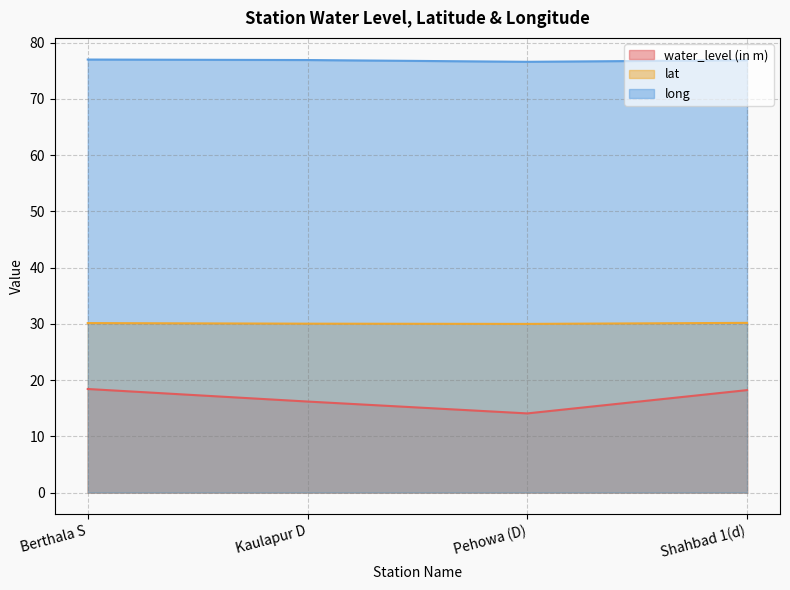

At Kaulapur D, list the series in order from smallest to largest.

water_level (in m), lat, long